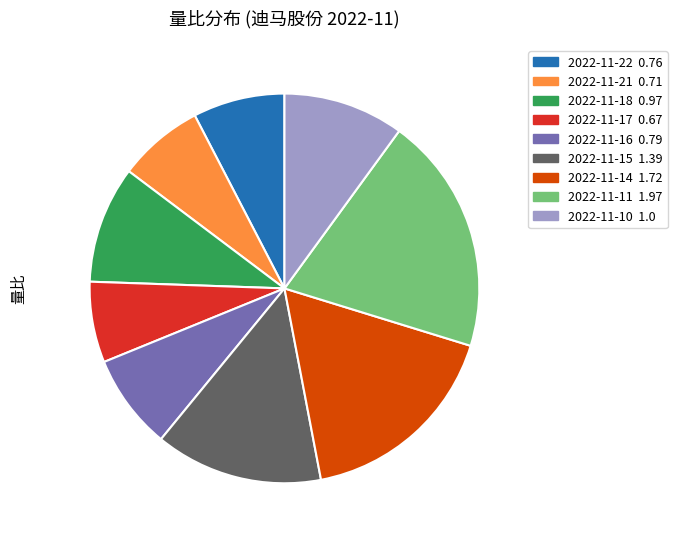

Is the sum of 2022-11-10 and 2022-11-16 greater than half?

No